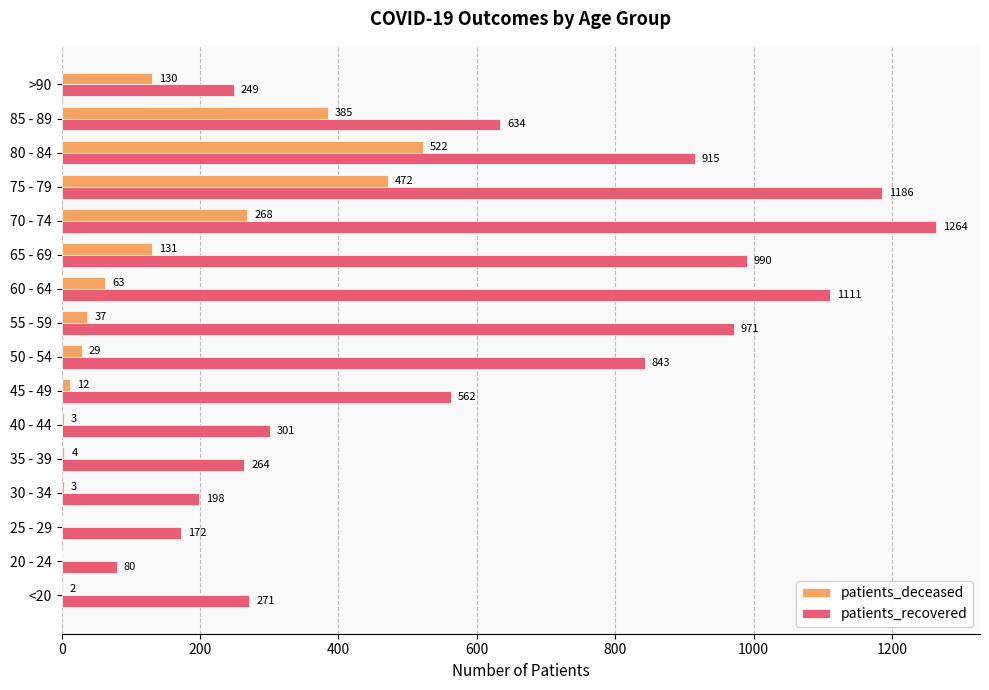

True or false: patients_recovered has a value of 990 at 65 - 69.

True